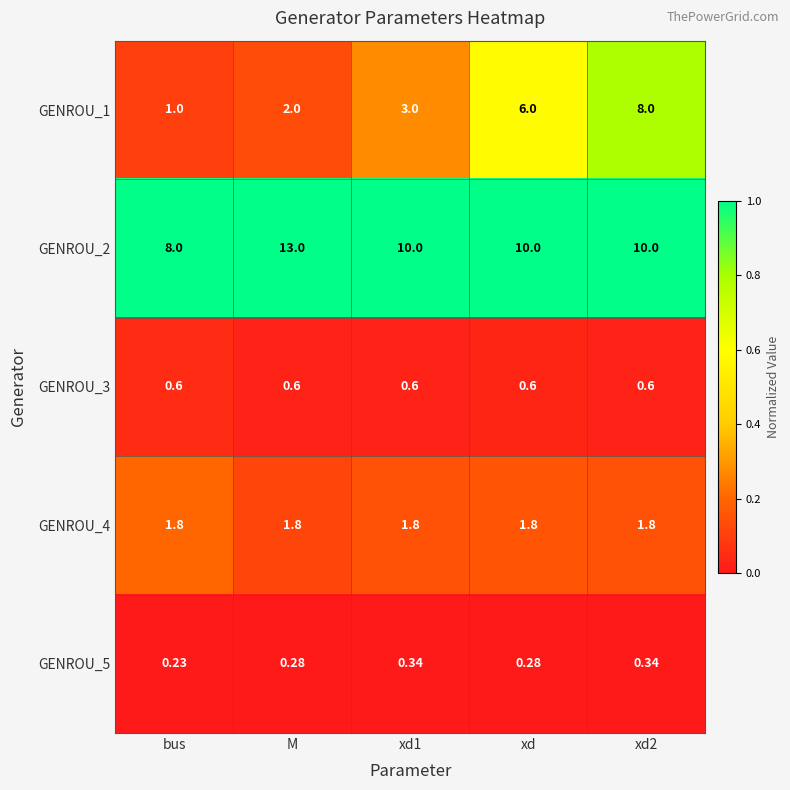

What is the total value across all series at xd2?

20.7